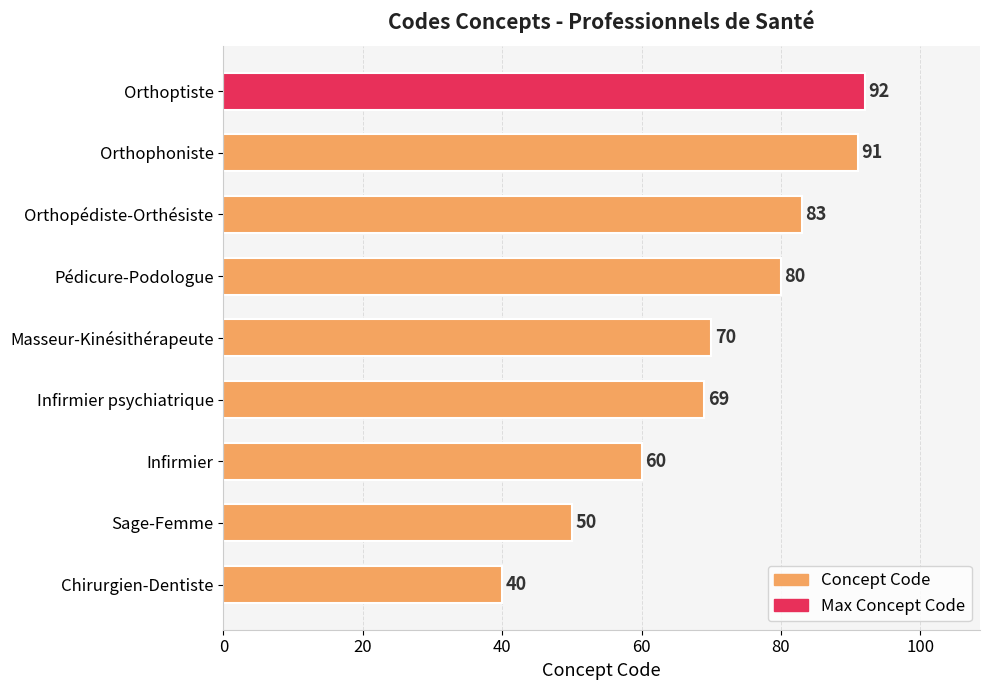

Is it true that the value at Sage-Femme is 50?

True